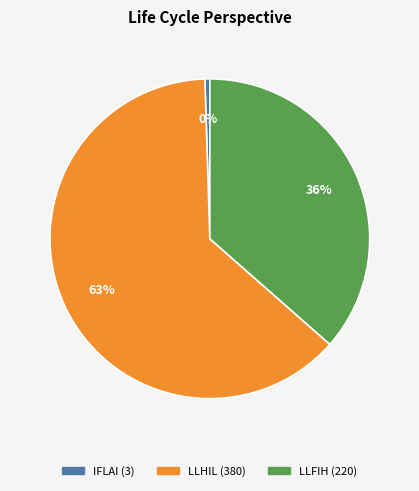

Which slice is the largest?

LLHIL